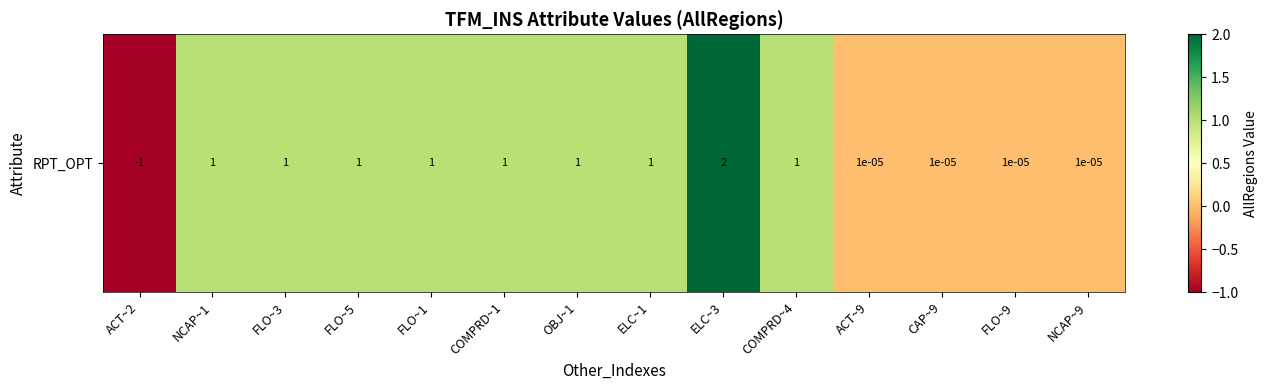

Rank the categories by value from highest to lowest.

ELC~3, NCAP~1, FLO~3, FLO~5, FLO~1, COMPRD~1, OBJ~1, ELC~1, COMPRD~4, ACT~9, CAP~9, FLO~9, NCAP~9, ACT~2